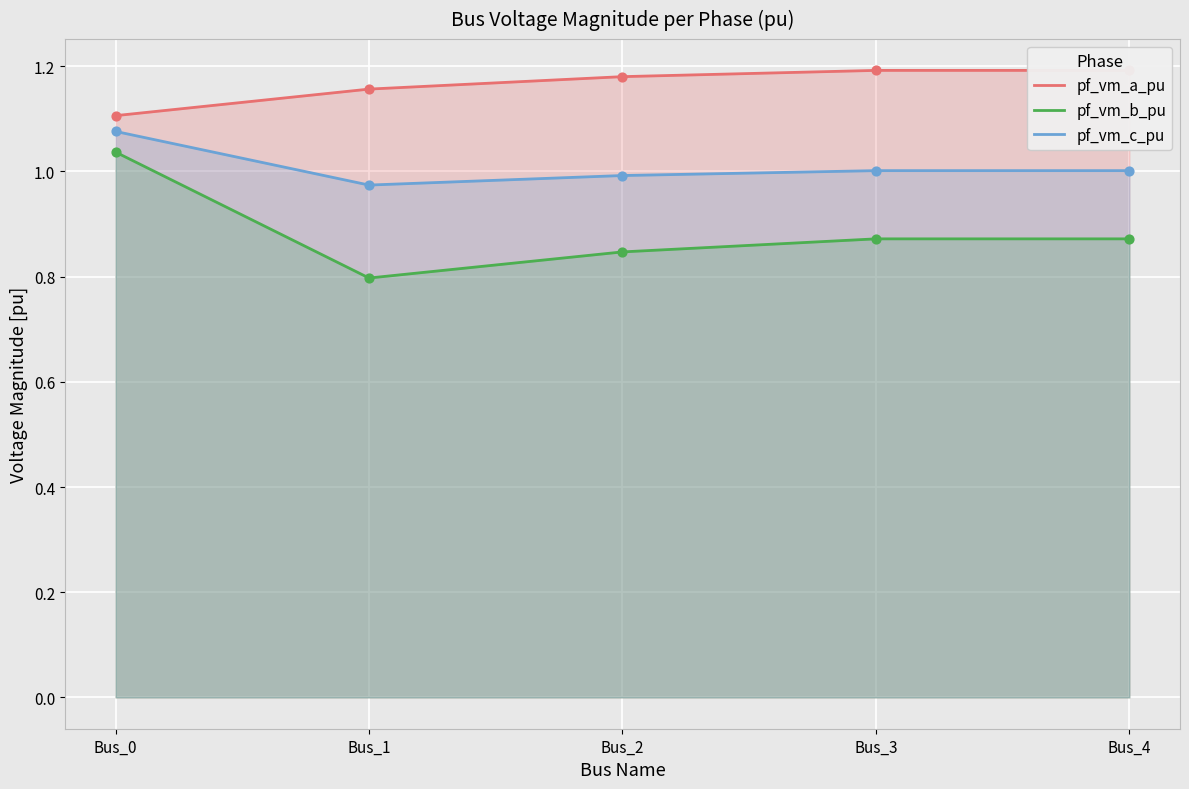

Is the value of pf_vm_b_pu at Bus_2 greater than the value of pf_vm_a_pu at Bus_1?

No